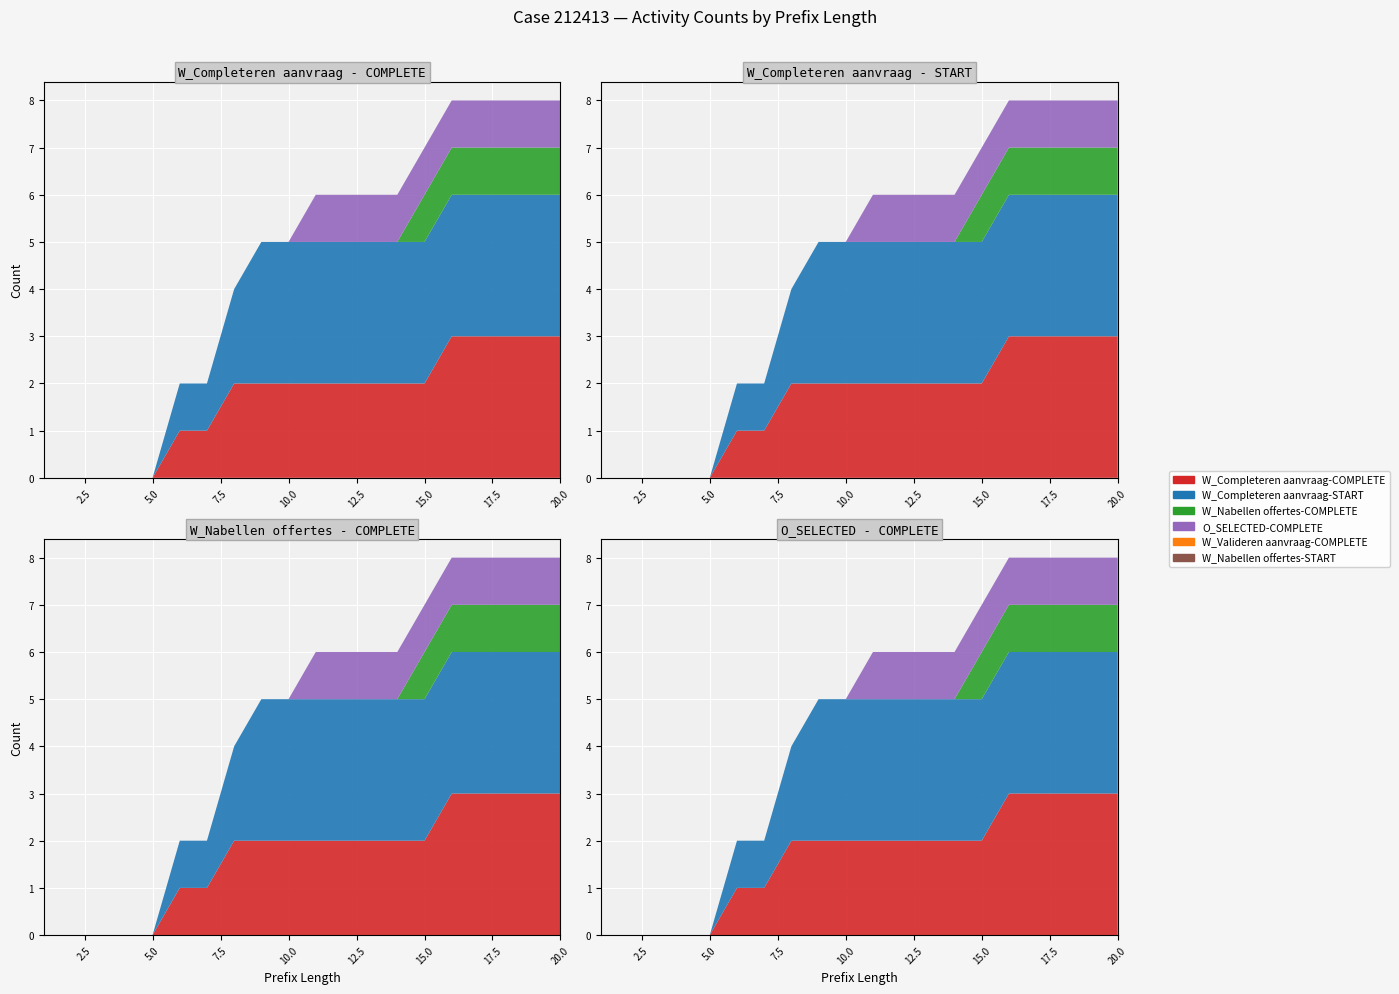

Reading left to right, extract all data points from this chart.

W_Completeren aanvraag-COMPLETE: 1=0	2=0	3=0	4=0	5=0	6=1	7=1	8=2	9=2	10=2	11=2	12=2	13=2	14=2	15=2	16=3	17=3	18=3	19=3	20=3
W_Completeren aanvraag-START: 1=0	2=0	3=0	4=0	5=0	6=1	7=1	8=2	9=3	10=3	11=3	12=3	13=3	14=3	15=3	16=3	17=3	18=3	19=3	20=3
W_Nabellen offertes-COMPLETE: 1=0	2=0	3=0	4=0	5=0	6=0	7=0	8=0	9=0	10=0	11=0	12=0	13=0	14=0	15=1	16=1	17=1	18=1	19=1	20=1
O_SELECTED-COMPLETE: 1=0	2=0	3=0	4=0	5=0	6=0	7=0	8=0	9=0	10=0	11=1	12=1	13=1	14=1	15=1	16=1	17=1	18=1	19=1	20=1
W_Valideren aanvraag-COMPLETE: 1=0	2=0	3=0	4=0	5=0	6=0	7=0	8=0	9=0	10=0	11=0	12=0	13=0	14=0	15=0	16=0	17=0	18=0	19=0	20=0
W_Nabellen offertes-START: 1=0	2=0	3=0	4=0	5=0	6=0	7=0	8=0	9=0	10=0	11=0	12=0	13=0	14=0	15=0	16=0	17=0	18=0	19=0	20=0